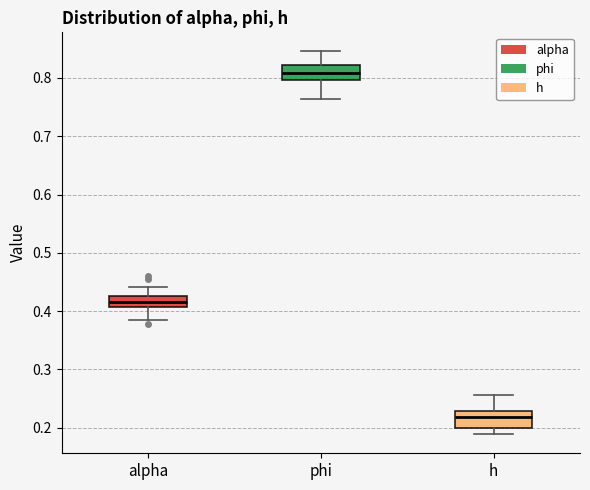

Reading left to right, read every box against the y-axis: the position of its median line, the range the box covers, and the ends of its whiskers. The values are not printed on the chart, so give them approximately, as read against the axis.

alpha: median 0.42, box 0.41 to 0.43, whiskers 0.39 to 0.44
phi: median 0.81, box 0.80 to 0.82, whiskers 0.76 to 0.85
h: median 0.22, box 0.20 to 0.23, whiskers 0.19 to 0.26